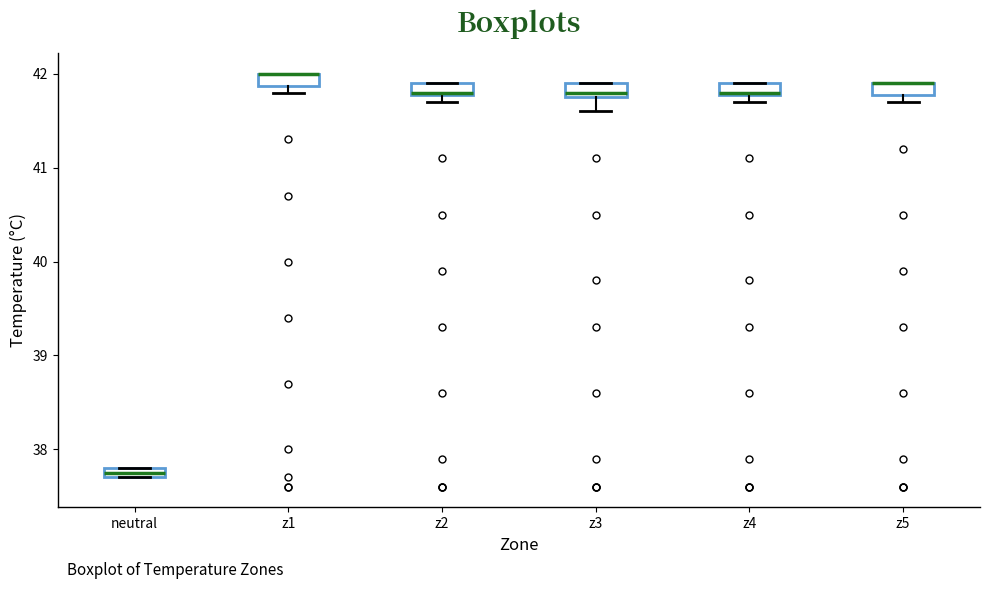

Where is the lower edge of the box for z3 on the y-axis? The values are not printed on the chart, so give them approximately, as read against the axis.

41.8